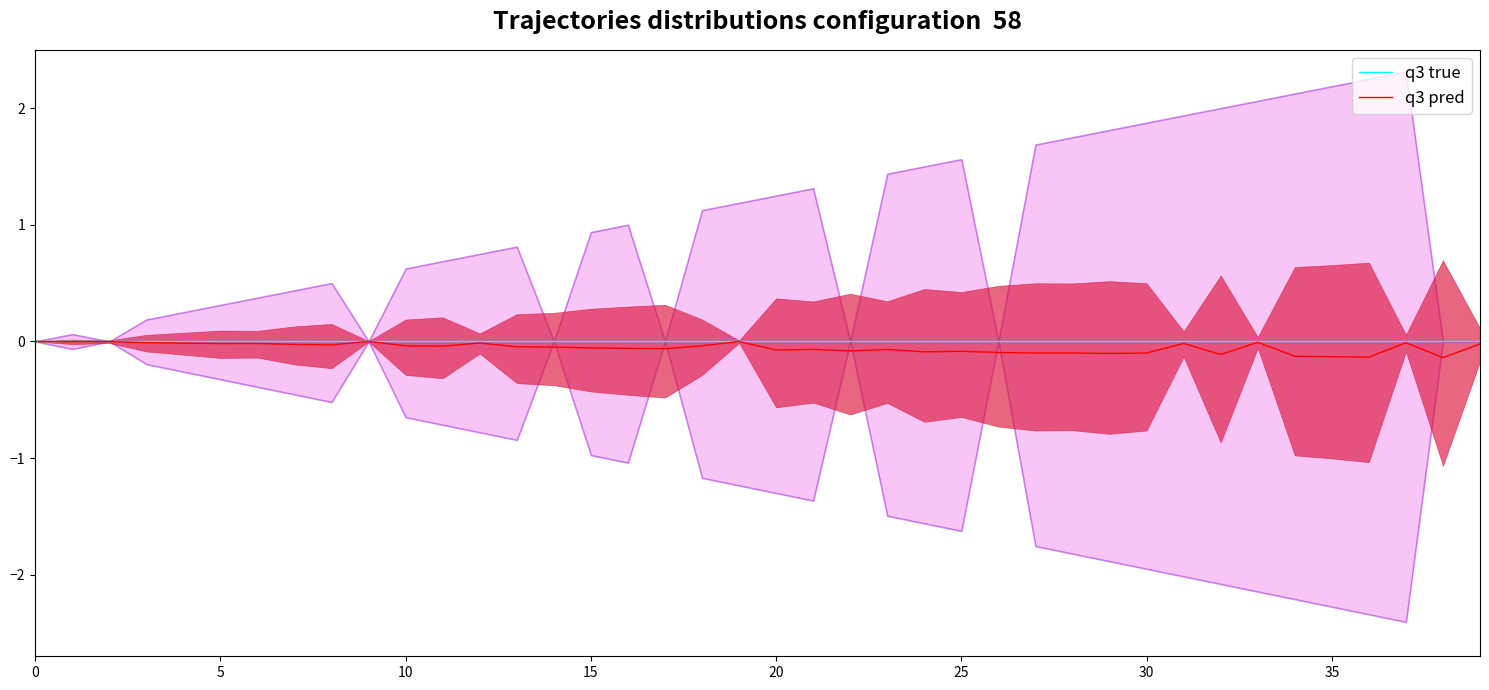

Reading left to right, extract all data points from this chart.

q3 true: 0.0	0.0	0.0	0.0	0.0	0.0	0.0	0.0	0.0	0.0	0.0	0.0	0.0	0.0	0.0	0.0	0.0	0.0	0.0	0.0	0.0	0.0	0.0	0.0	0.0	0.0	0.0	0.0	0.0	0.0	0.0	0.0	0.0	0.0	0.0	0.0	0.0	0.0	0.0	0.0
q3 pred: -0.0	-0.0	-0.0	-0.0	-0.0	-0.0	-0.0	-0.0	-0.0	-0.0	-0.0	-0.0	-0.0	-0.0	-0.0	-0.1	-0.1	-0.1	-0.0	-0.0	-0.1	-0.1	-0.1	-0.1	-0.1	-0.1	-0.1	-0.1	-0.1	-0.1	-0.1	-0.0	-0.1	-0.0	-0.1	-0.1	-0.1	-0.0	-0.1	-0.0